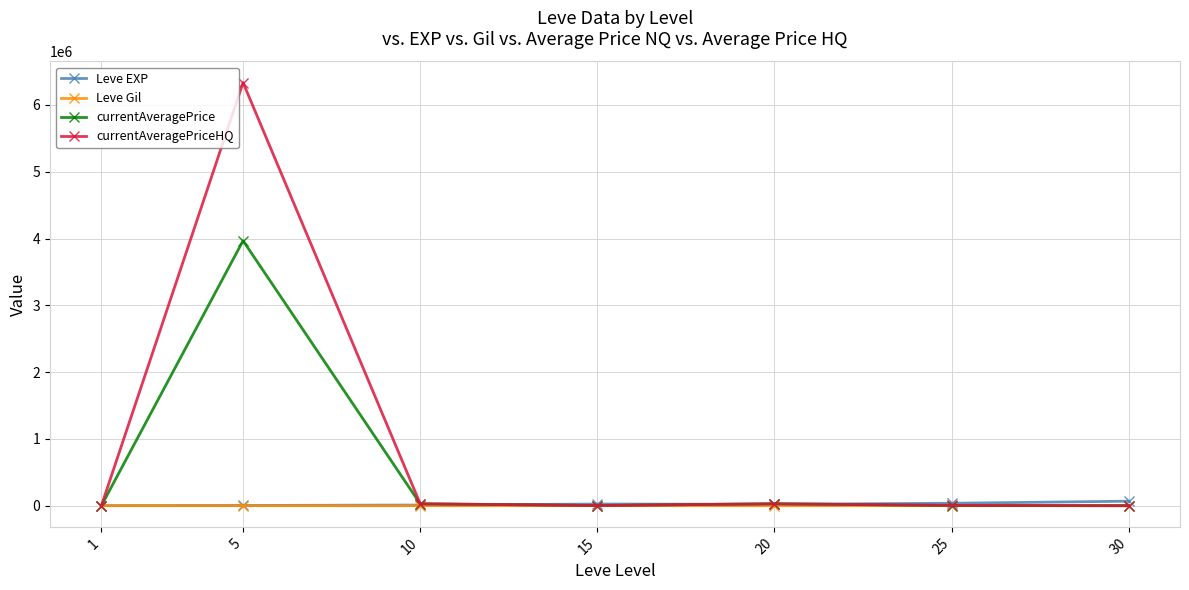

What are all the series names shown in the legend?

Leve EXP, Leve Gil, currentAveragePrice, currentAveragePriceHQ